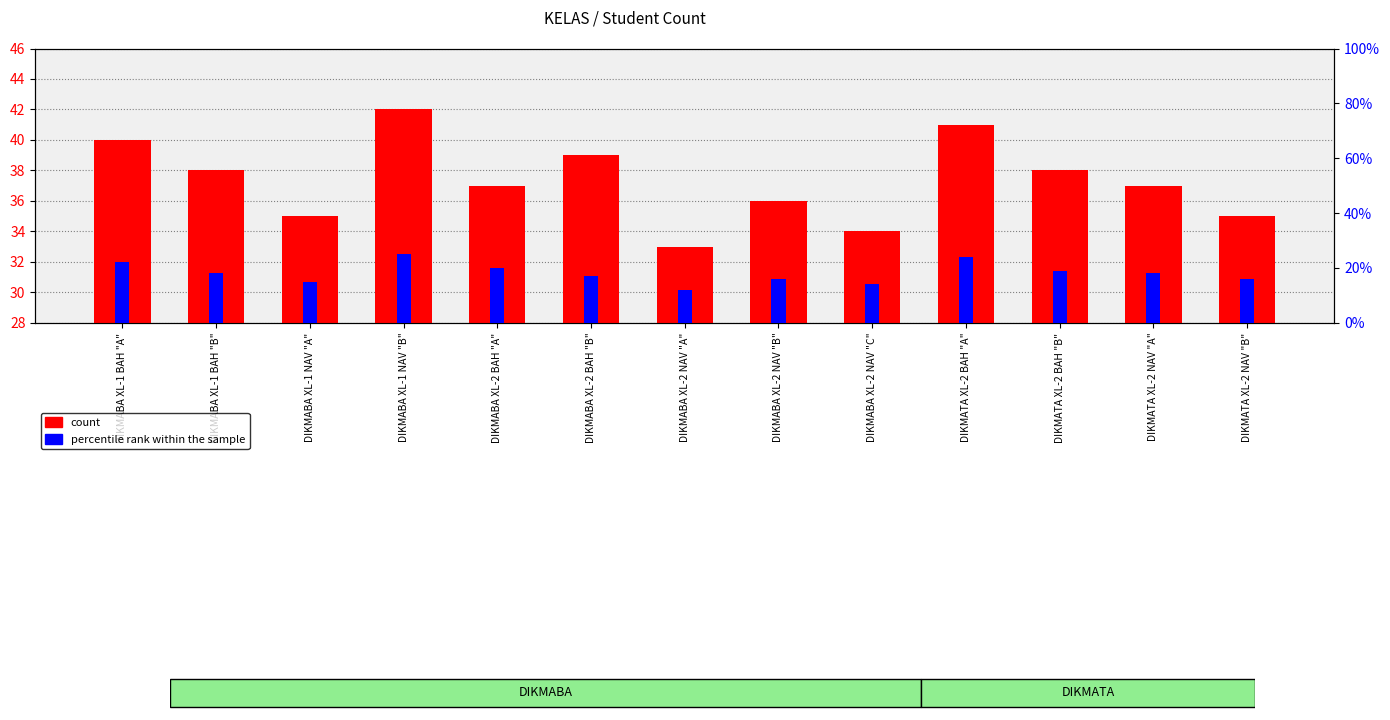

Between DIKMABA XL-2 NAV "C" and DIKMATA XL-2 NAV "B", which is larger?

DIKMATA XL-2 NAV "B"